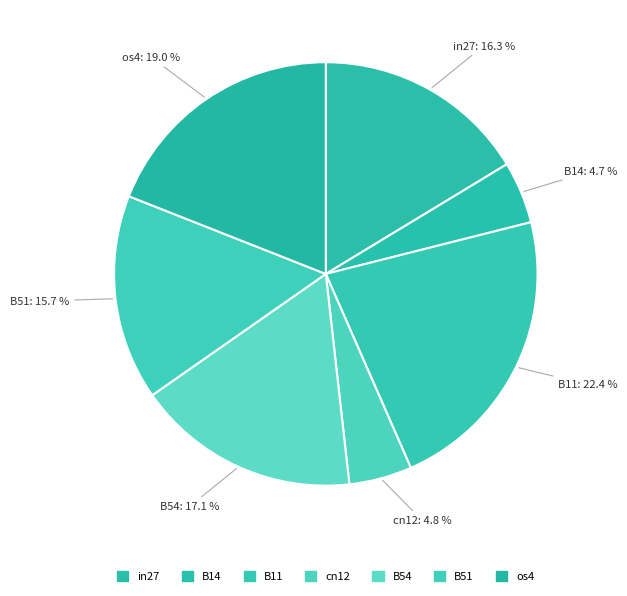

To the nearest percent, what is the difference between the os4 and B11 slice percentages?

3%